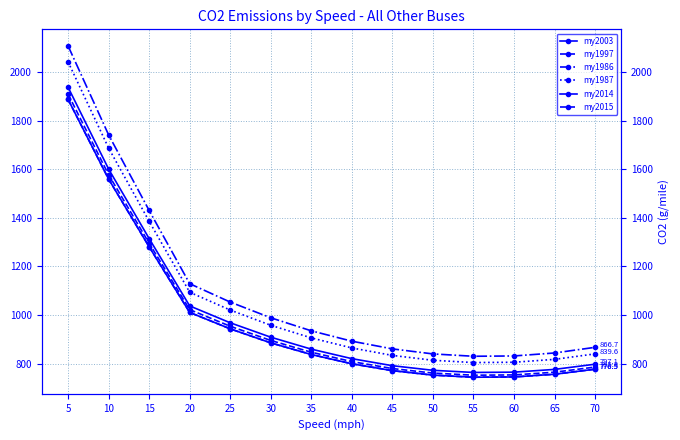

True or false: my2015 and my1987 intersect in this chart.

False